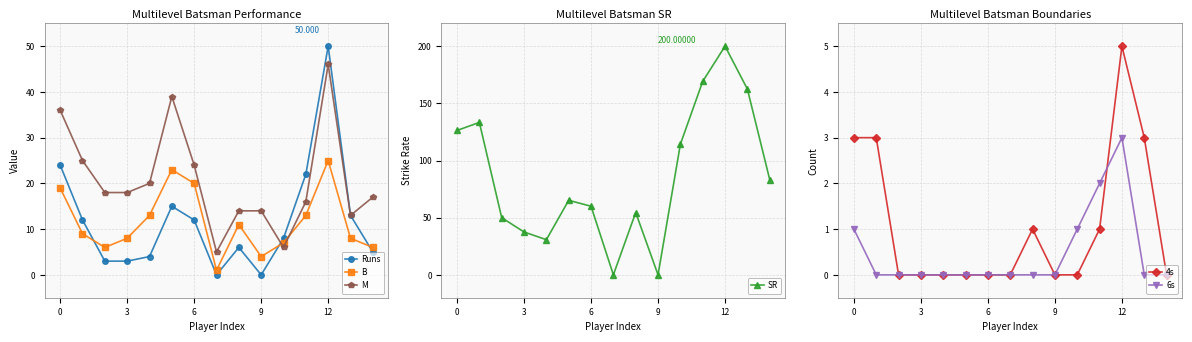

True or false: 6s and 4s intersect in this chart.

True